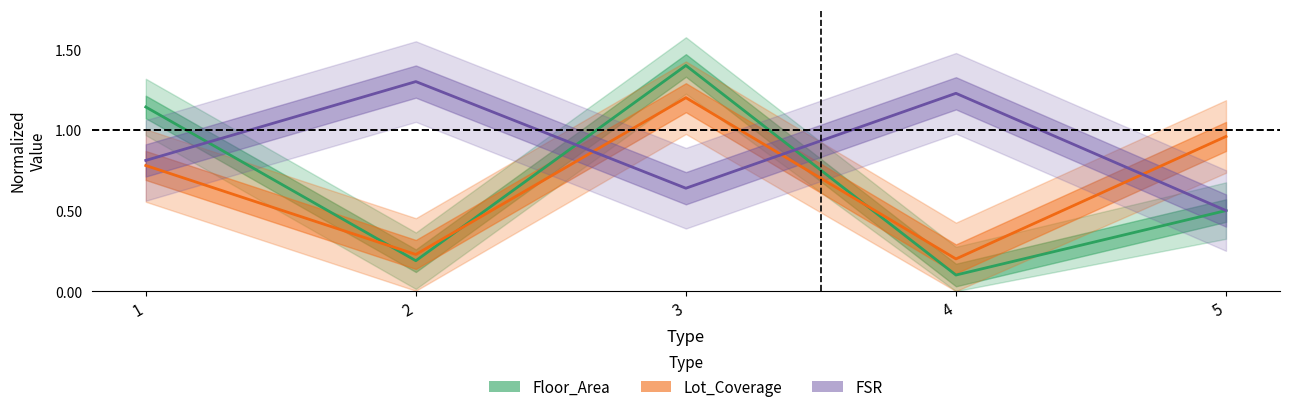

Is the value of Lot_Coverage at 1 greater than the value of Floor_Area at 2?

Yes